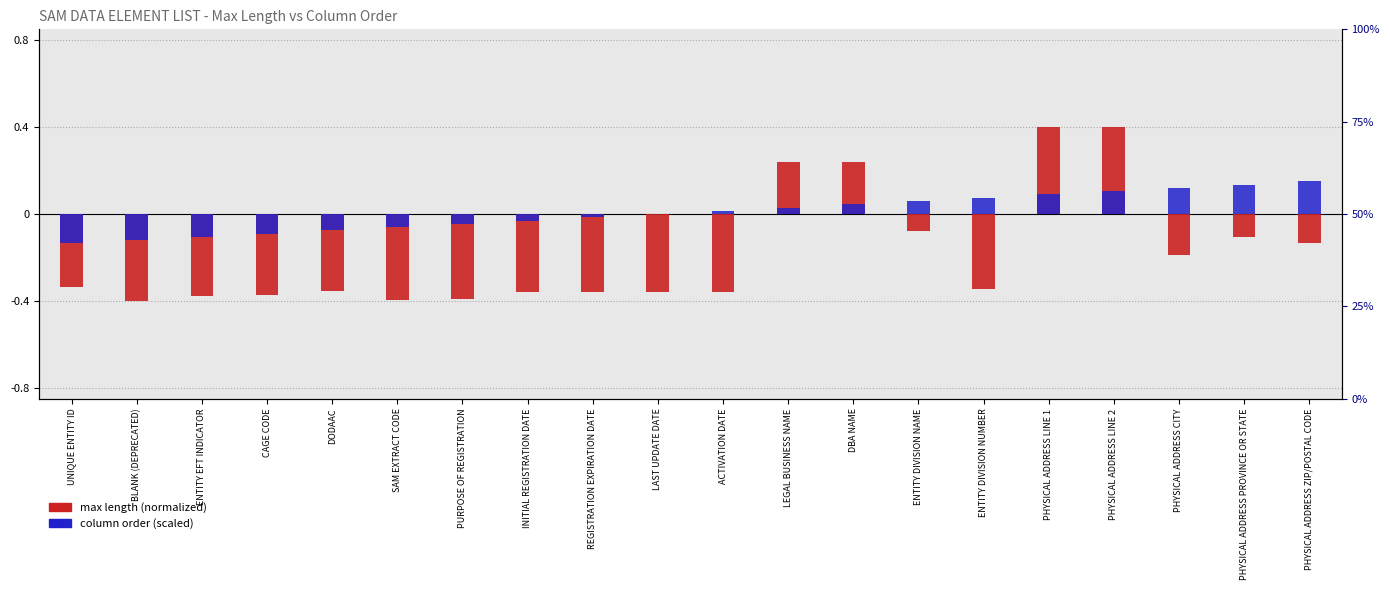

Where is max length (normalized) nearest to the value 0?

ENTITY DIVISION NAME